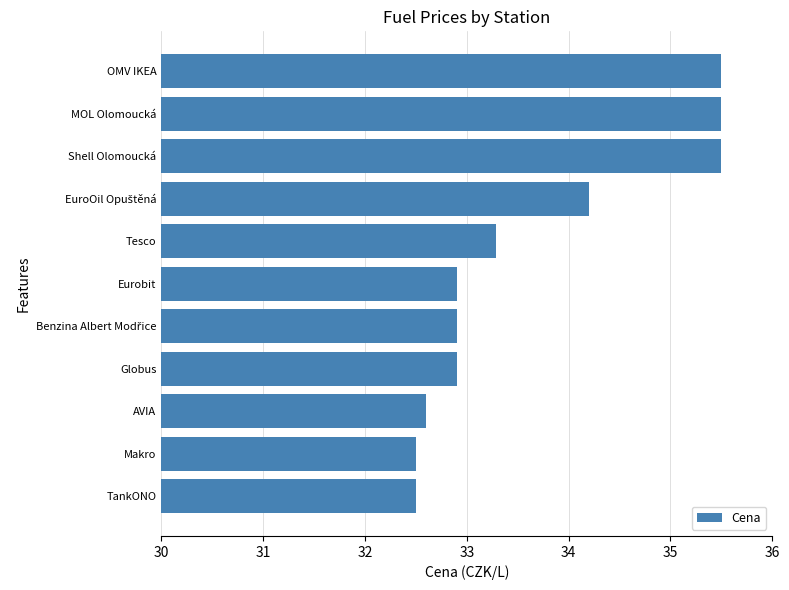

What is the change in value from TankONO to MOL Olomoucká?

+3.0